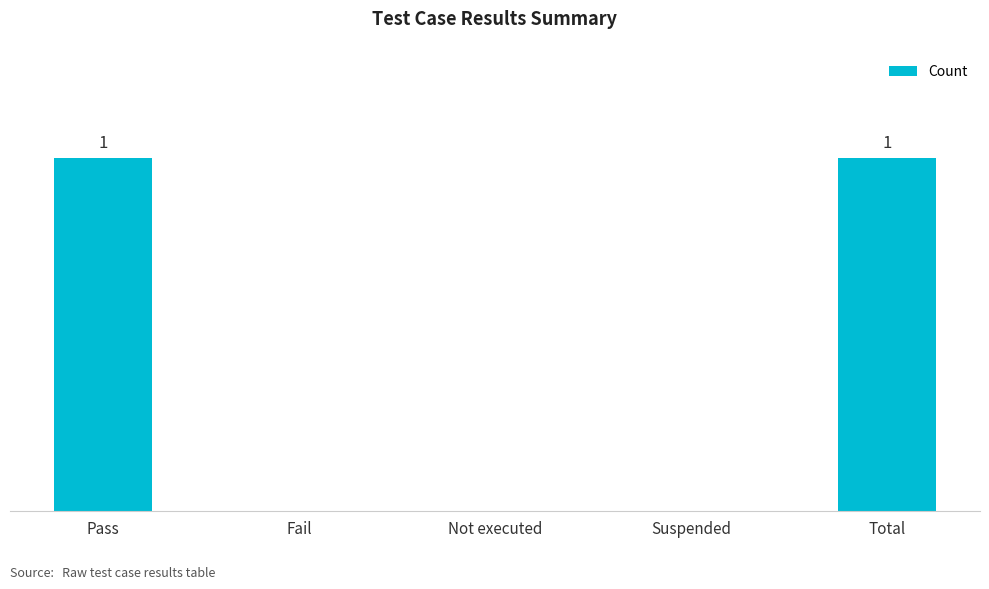

Which category has the highest value across all series?

Pass